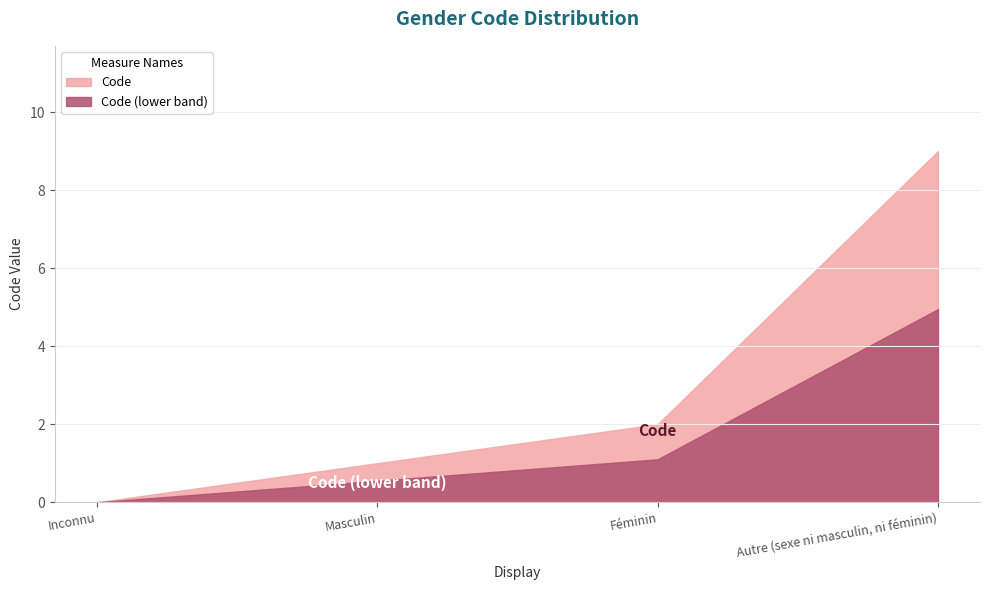

True or false: the data has more than 0 interior local peaks.

False